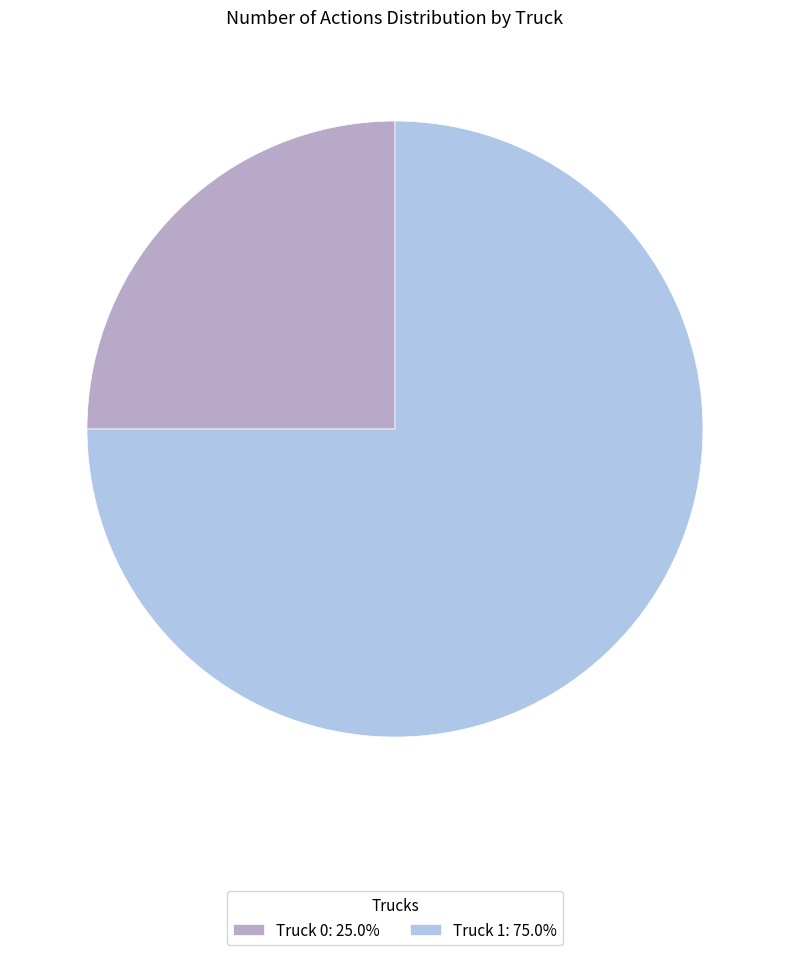

Is the sum of Truck 1: 75.0% and Truck 0: 25.0% greater than half?

Yes